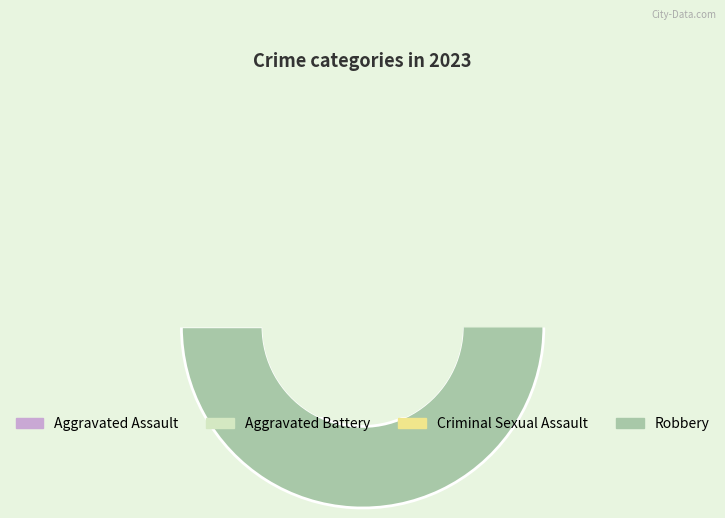

Which slice is the smallest?

Criminal Sexual Assault